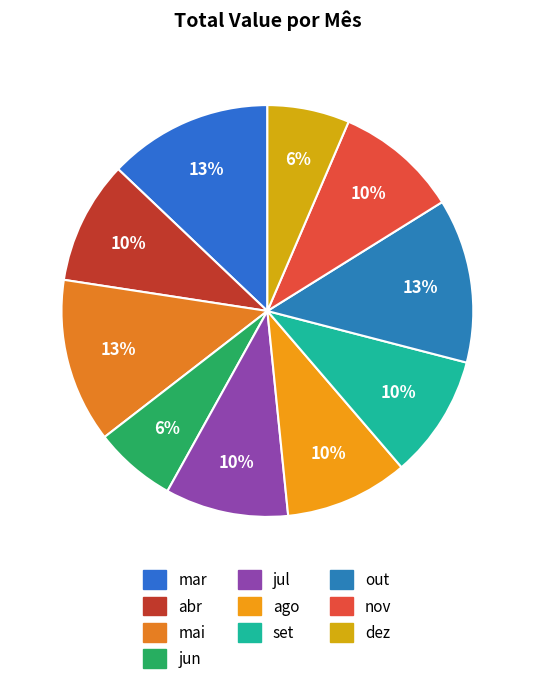

Does jun represent more than half of the total?

No